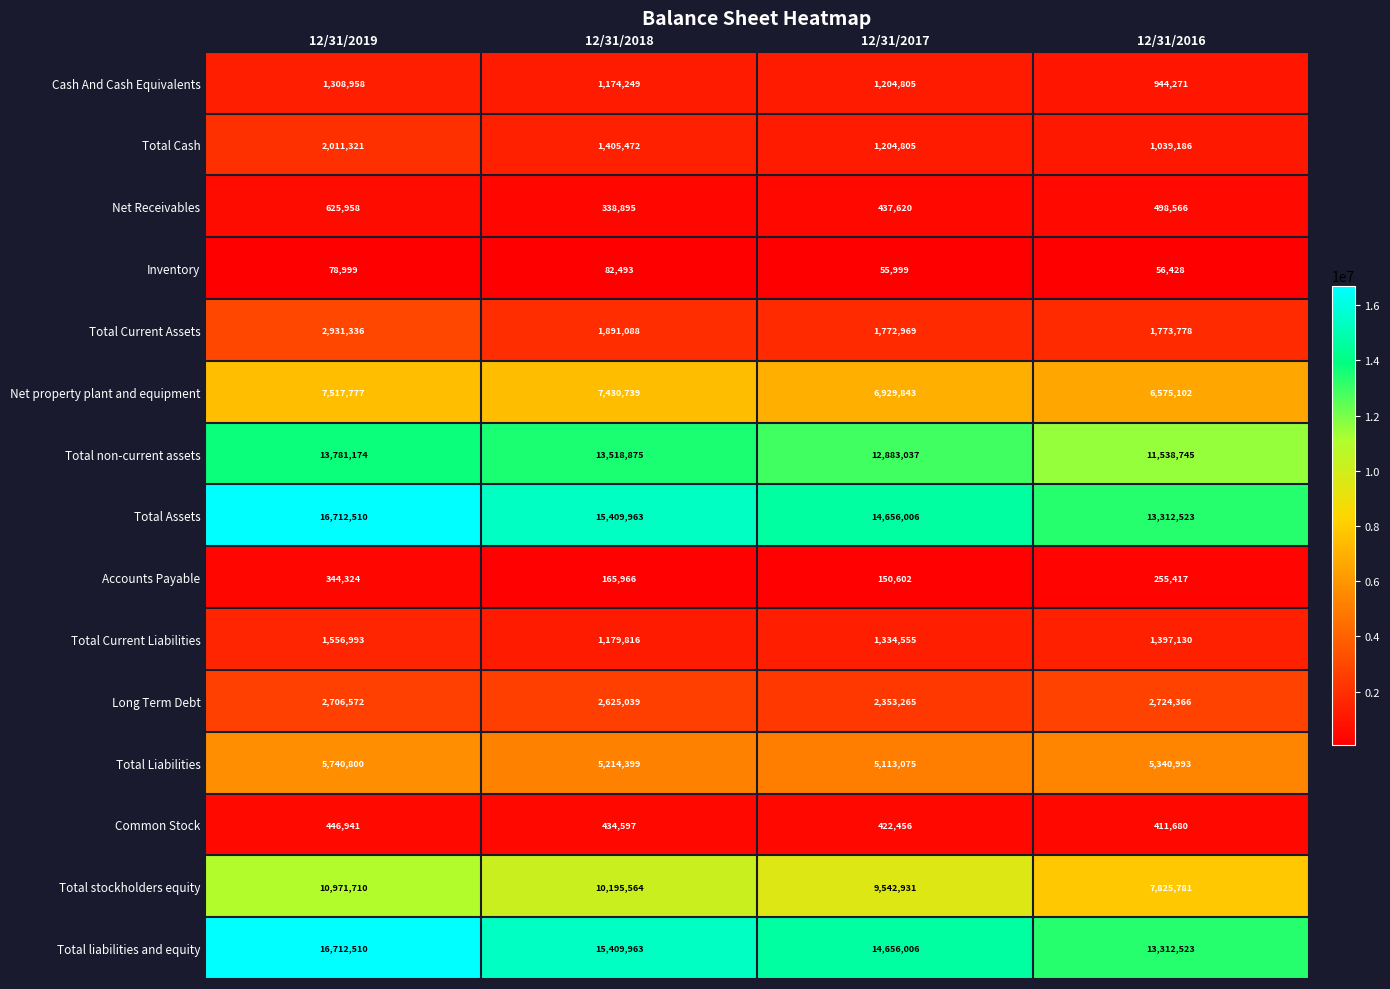

What is the spread (max minus min) of values at 12/31/2017?

14600007